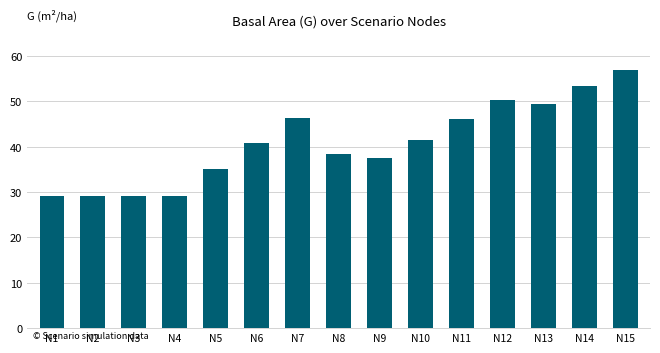

Is it true that the value at N15 is 57.0?

True